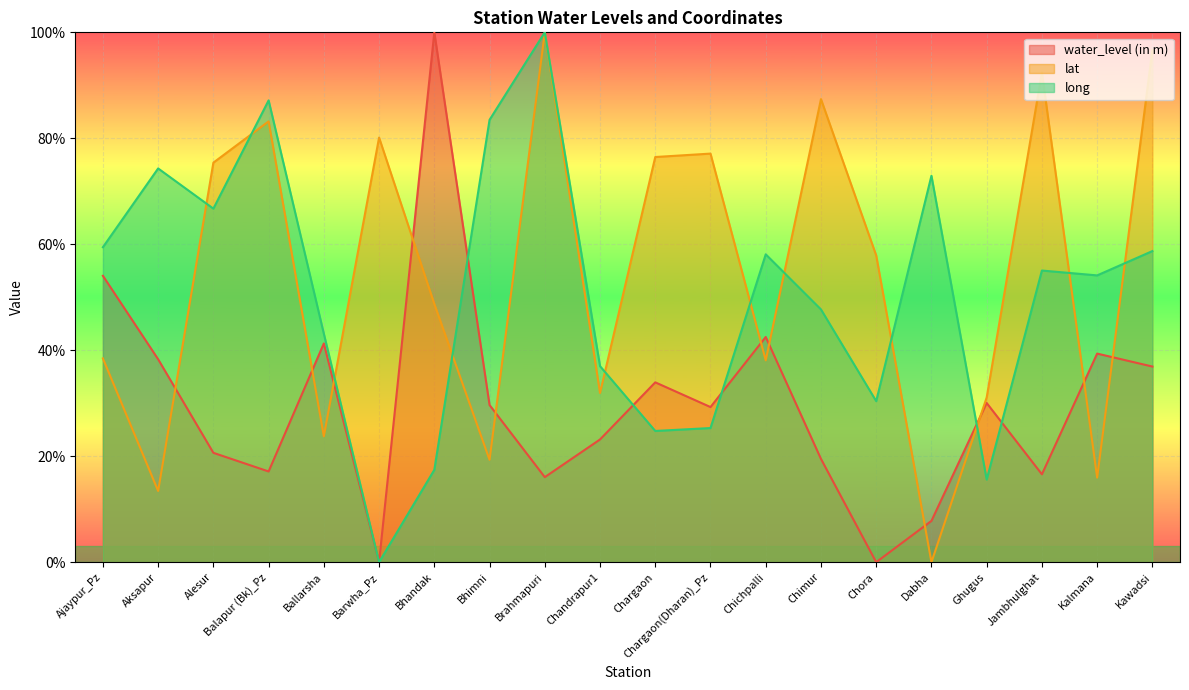

Does the chart display data point markers on the line(s)?

No